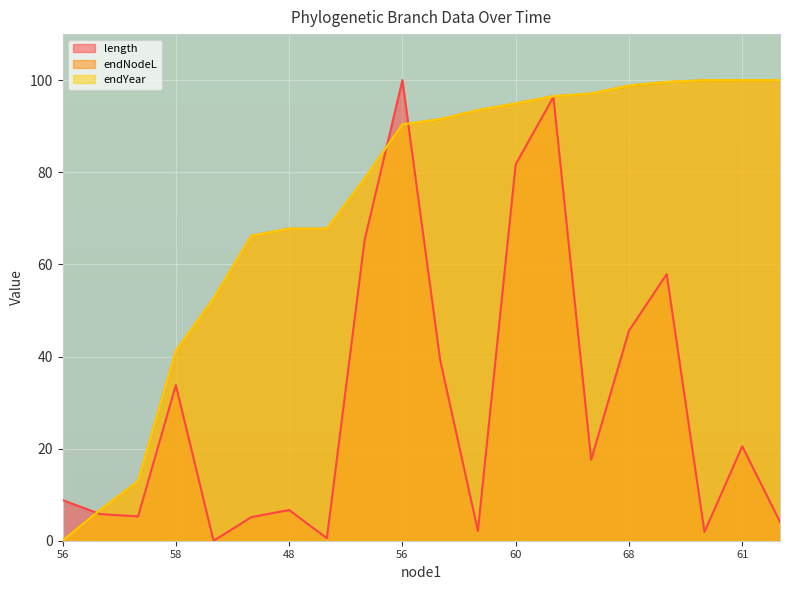

How many times do endYear and endNodeL cross each other?

4